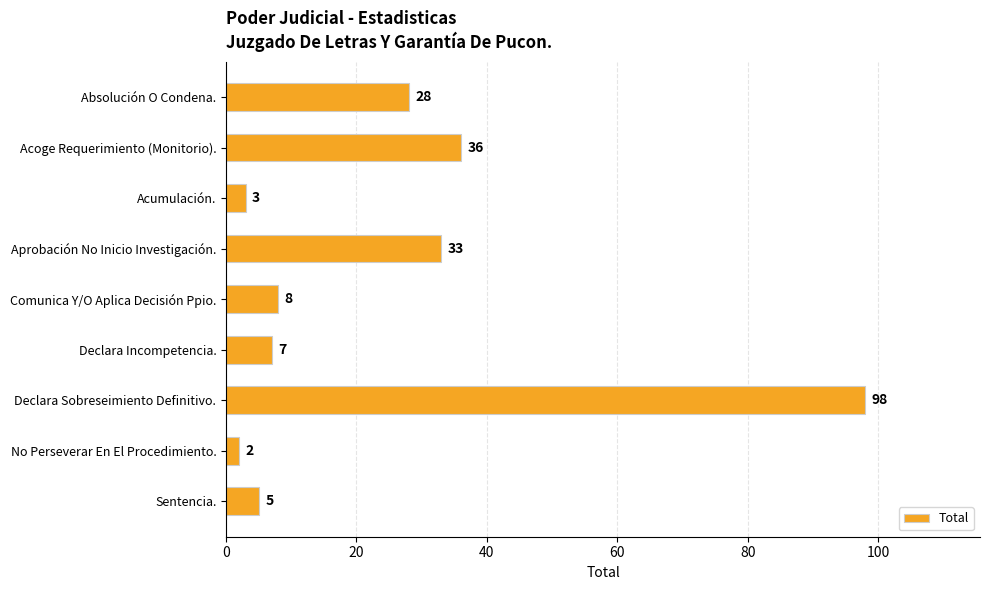

List the labels in order of value, largest first.

Declara Sobreseimiento Definitivo., Acoge Requerimiento (Monitorio)., Aprobación No Inicio Investigación., Absolución O Condena., Comunica Y/O Aplica Decisión Ppio., Declara Incompetencia., Sentencia., Acumulación., No Perseverar En El Procedimiento.